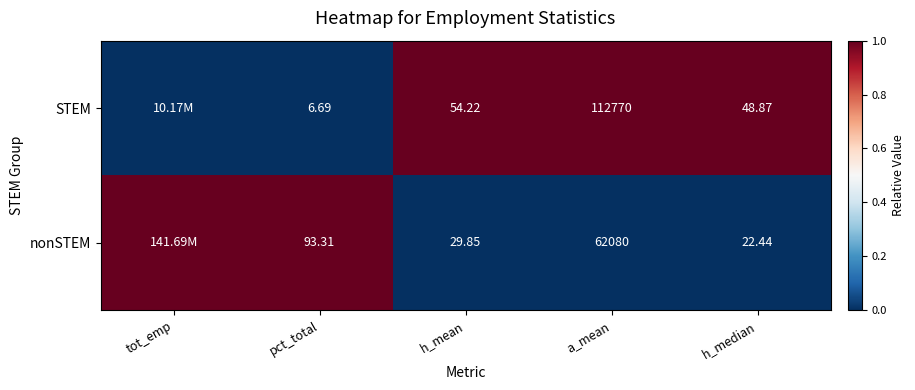

At a_mean, list the series in order from largest to smallest.

STEM, nonSTEM